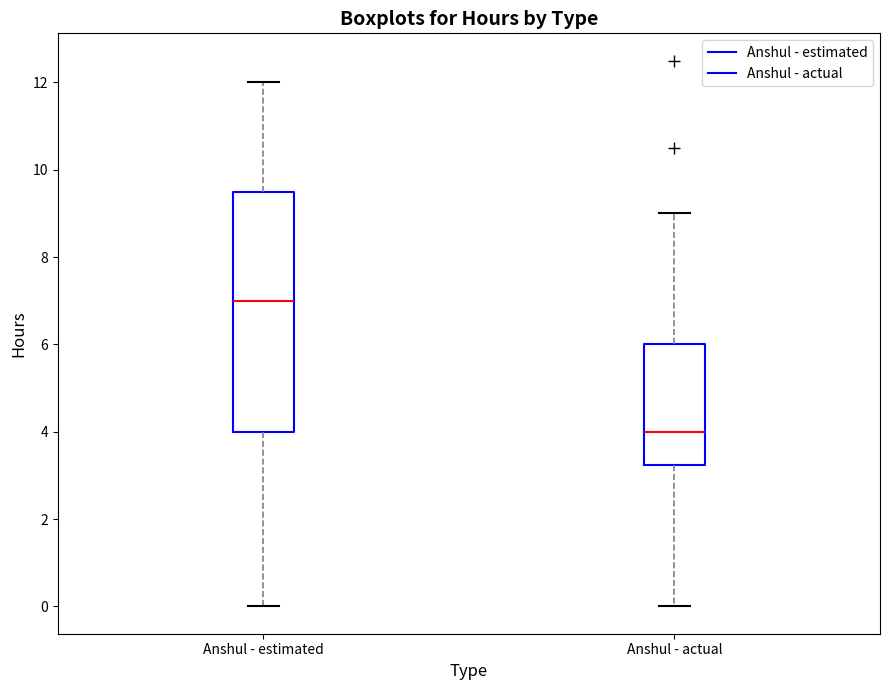

Reading left to right, transcribe this box plot: for each box, give where its median line is, the range the box spans, and where its two whiskers end, as read against the y-axis. The values are not printed on the chart, so give them approximately, as read against the axis.

Anshul - estimated: median 7.0, box 4.0 to 9.6, whiskers 0.0 to 12.0
Anshul - actual: median 4.0, box 3.2 to 6.0, whiskers 0.0 to 9.0